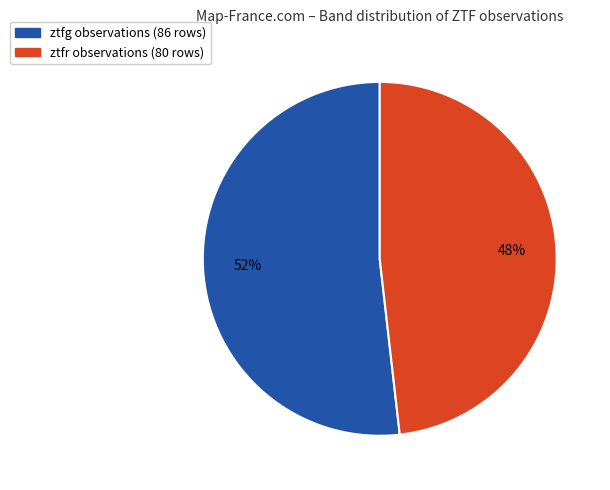

What percentage is the ztfr slice, to the nearest percent?

48%